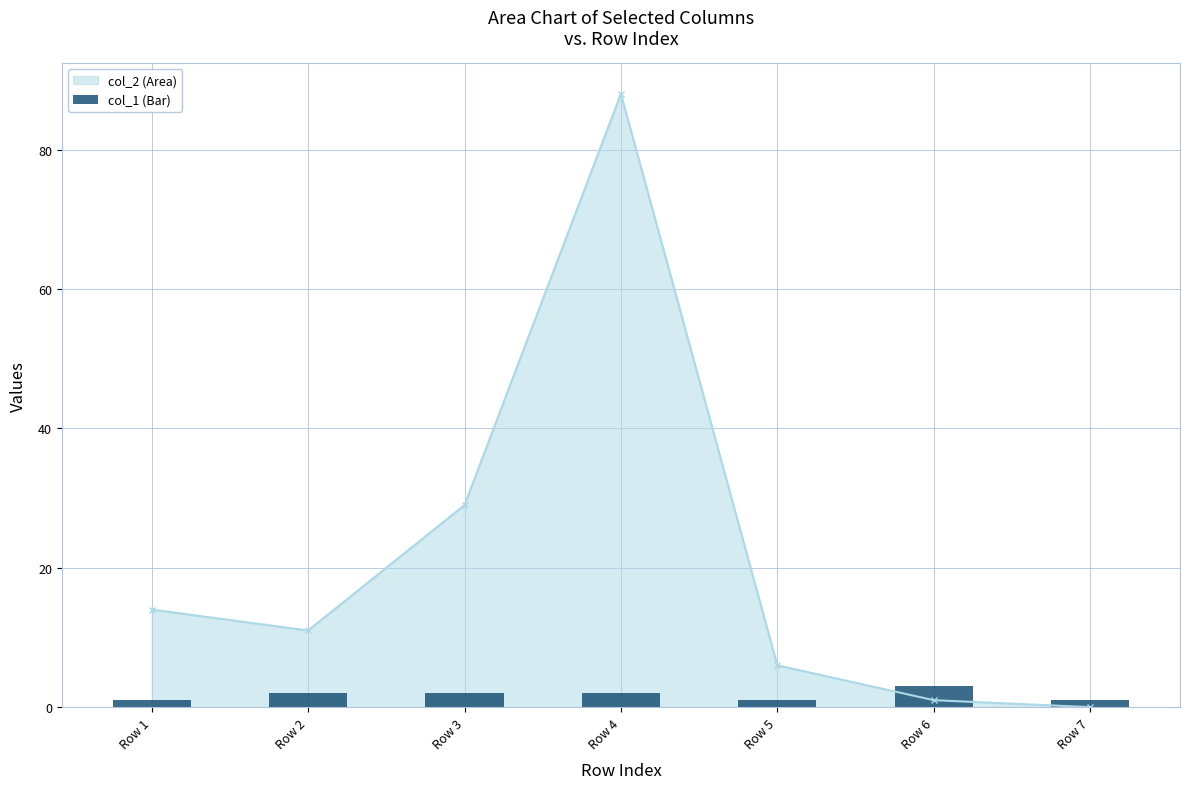

What is the sum of all values?

12